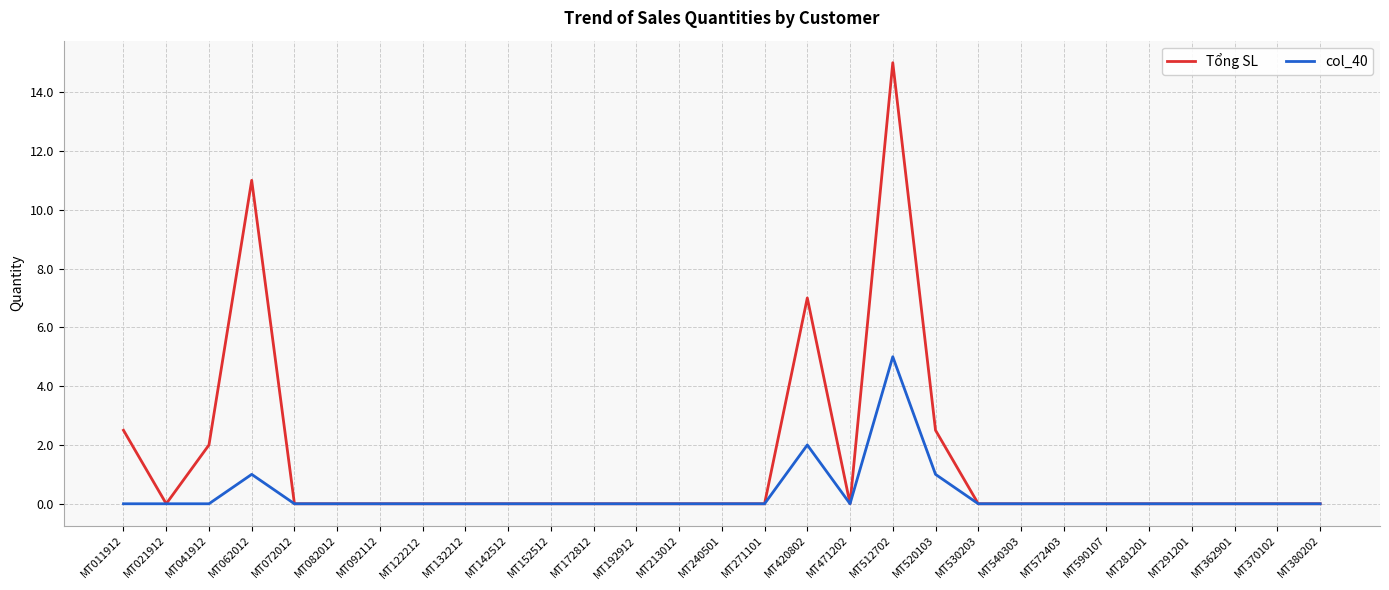

What position from the right is MT092112?

23